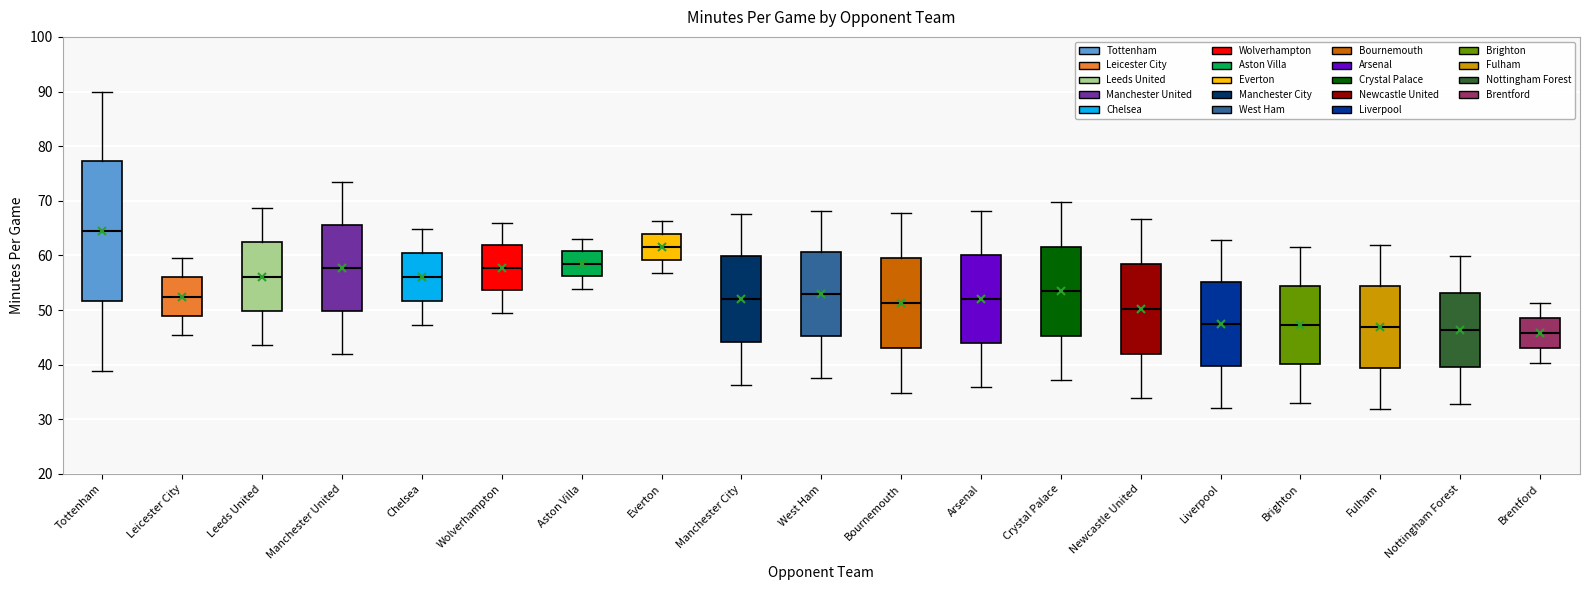

Where does the lower whisker of the box for Manchester United end on the y-axis? The values are not printed on the chart, so give them approximately, as read against the axis.

42